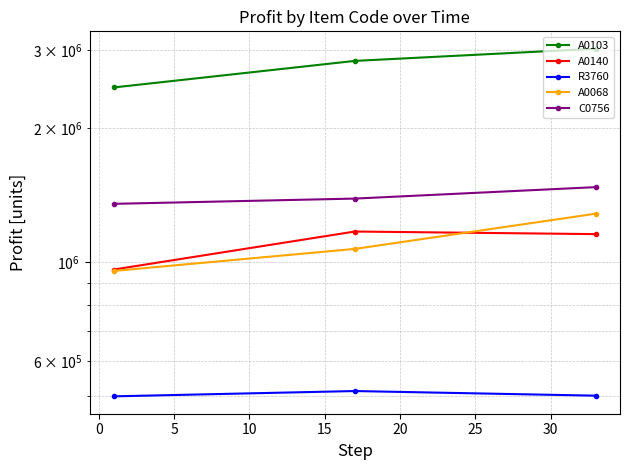

What are all the series names shown in the legend?

A0103, A0140, R3760, A0068, C0756